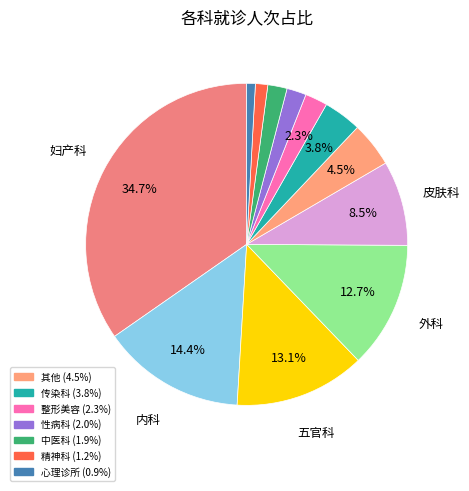

How many slices are in this pie chart?

12